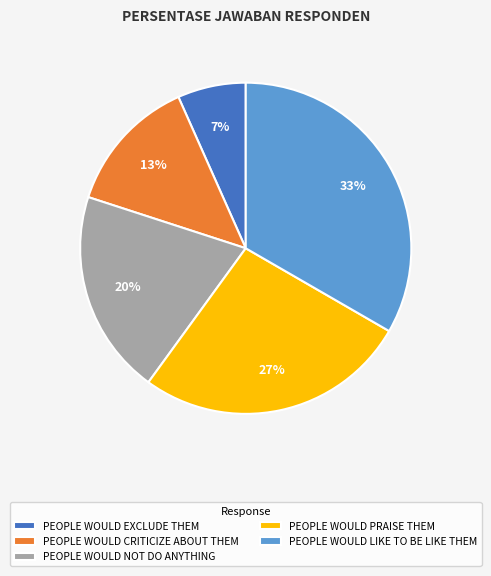

Which slice is the smallest?

PEOPLE WOULD EXCLUDE THEM